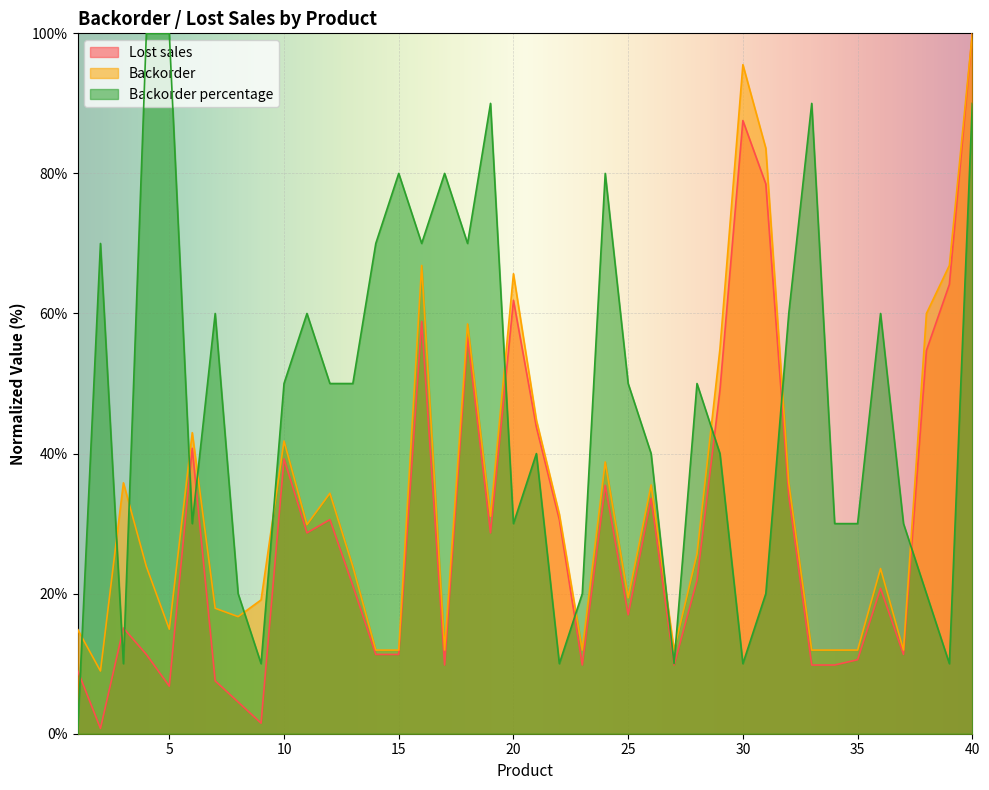

Which series has the largest total across all categories?

Backorder percentage